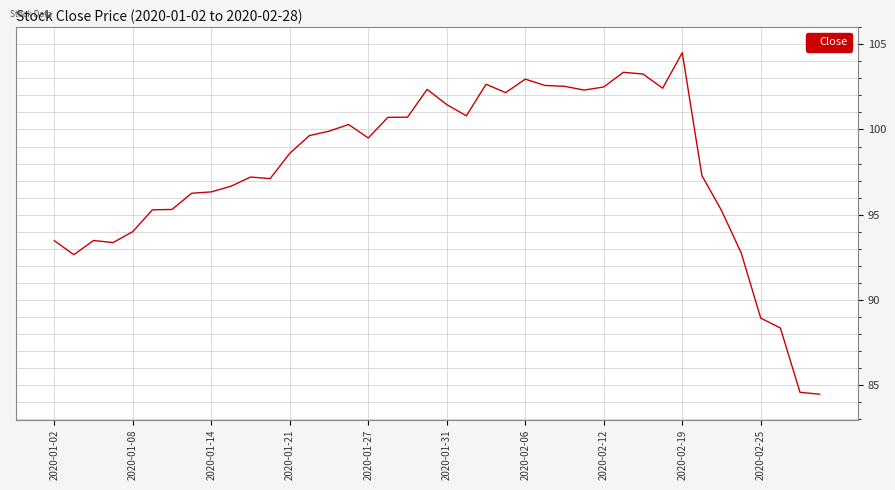

What is the difference between the second highest and second lowest values?

18.8